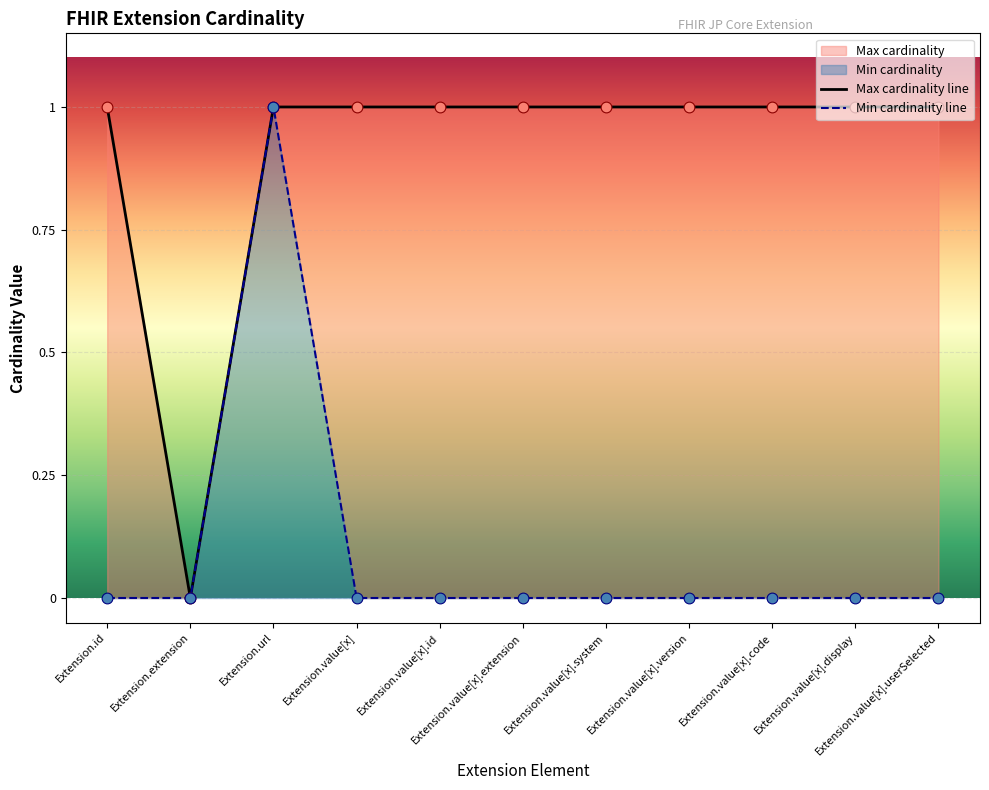

What is the total value across all series at Extension.id?

1